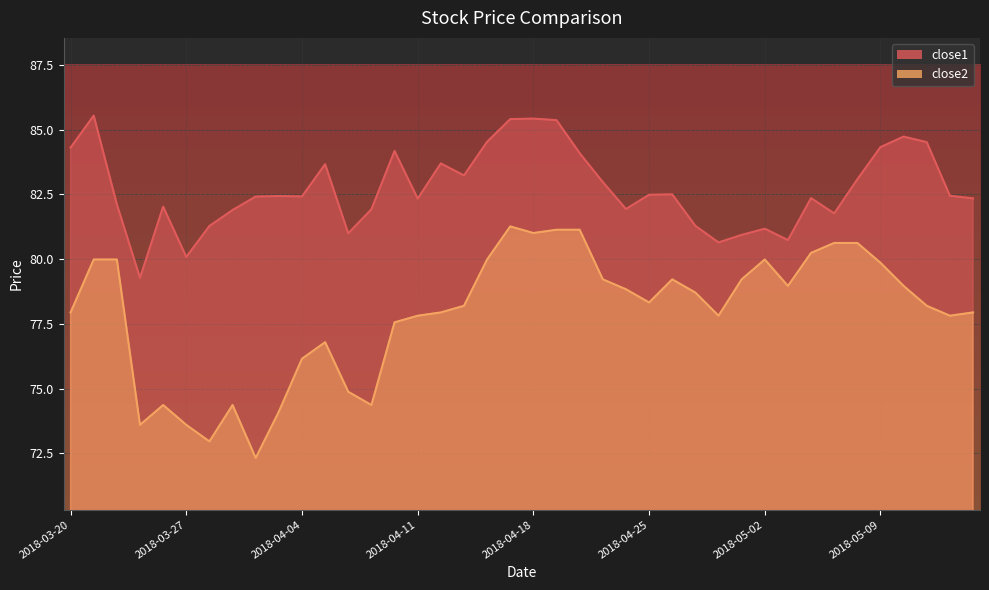

List the series in order of their peak value, highest first.

close1, close2